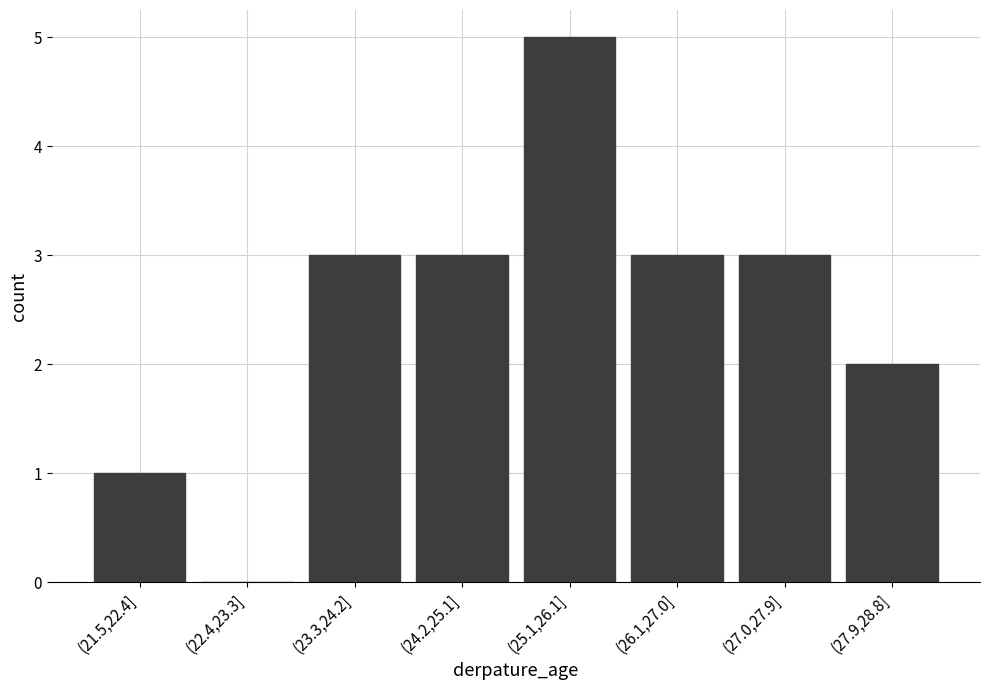

Reading left to right, what are all the values shown in this chart?

(21.5,22.4]=1	(22.4,23.3]=0	(23.3,24.2]=3	(24.2,25.1]=3	(25.1,26.1]=5	(26.1,27.0]=3	(27.0,27.9]=3	(27.9,28.8]=2